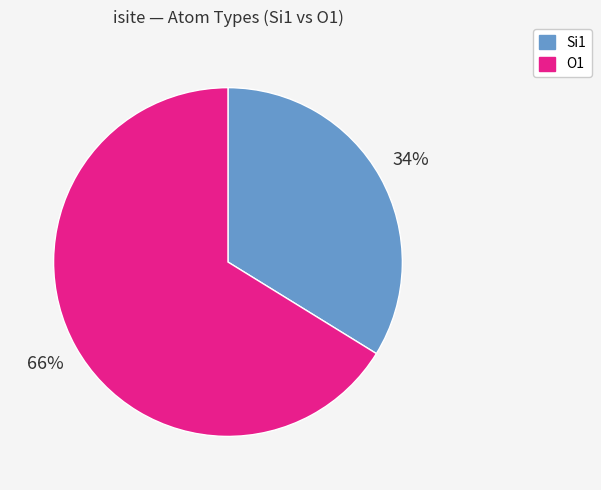

Is there any slice that represents more than half of the pie?

Yes